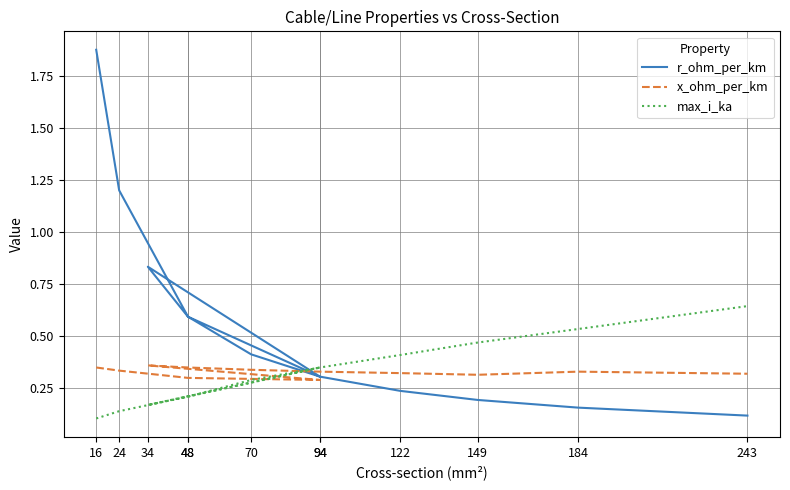

What are all the series names shown in the legend?

r_ohm_per_km, x_ohm_per_km, max_i_ka